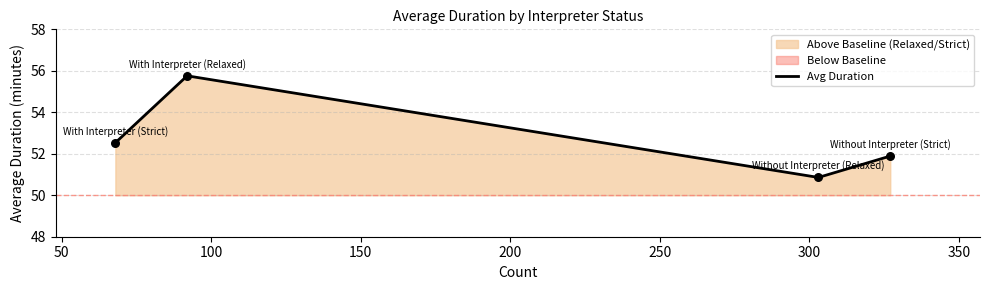

How many interior local peaks does the Avg Duration series have?

1